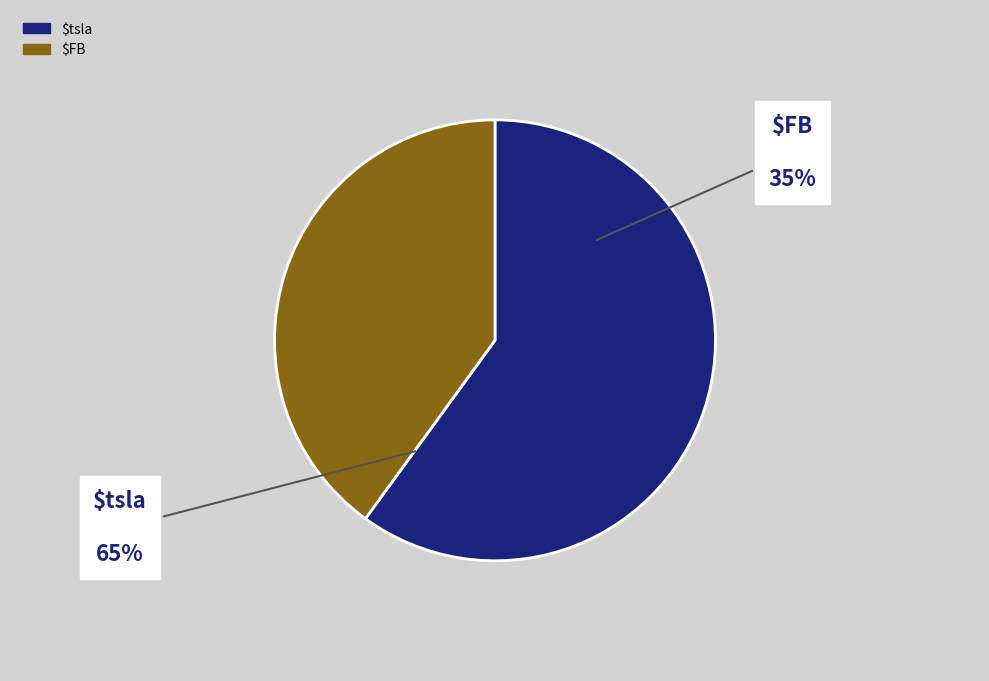

To the nearest percent, what is the difference between the $tsla and $FB slice percentages?

20%